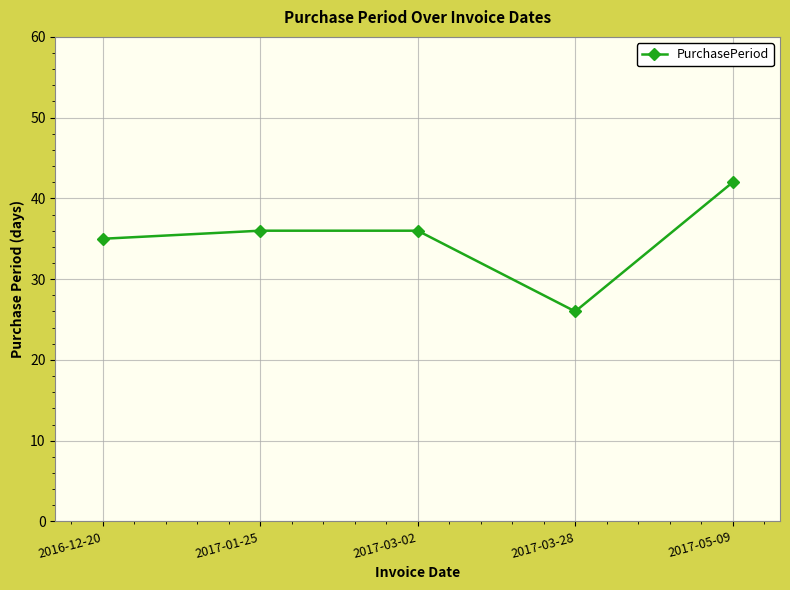

Which has a higher value, 2017-03-02 or 2016-12-20?

2017-03-02